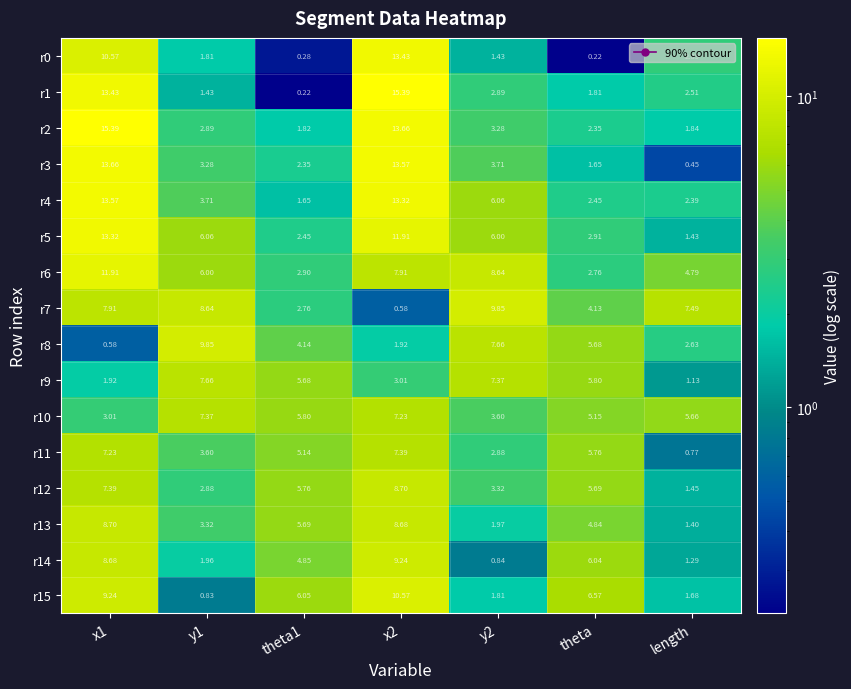

Is the value of r2 at x1 greater than the value of r3 at theta?

Yes